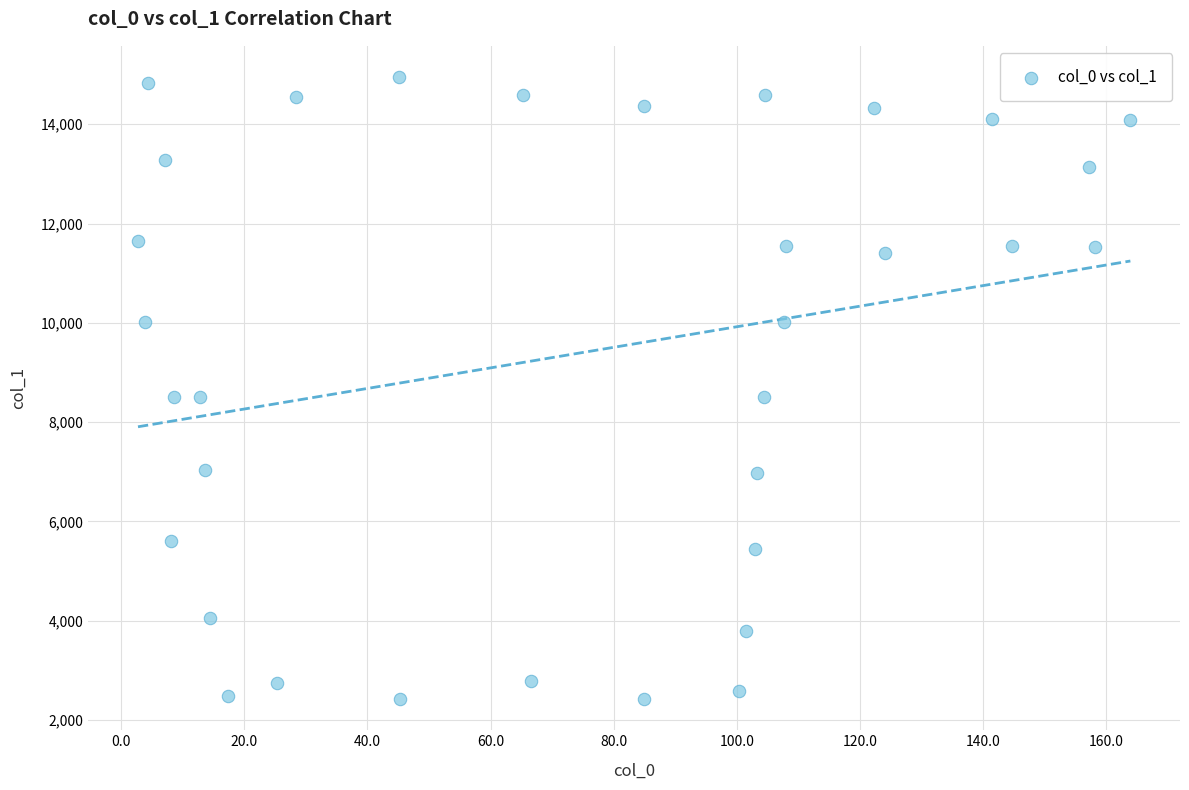

What is the range of Y values (max minus min)?

12531.8